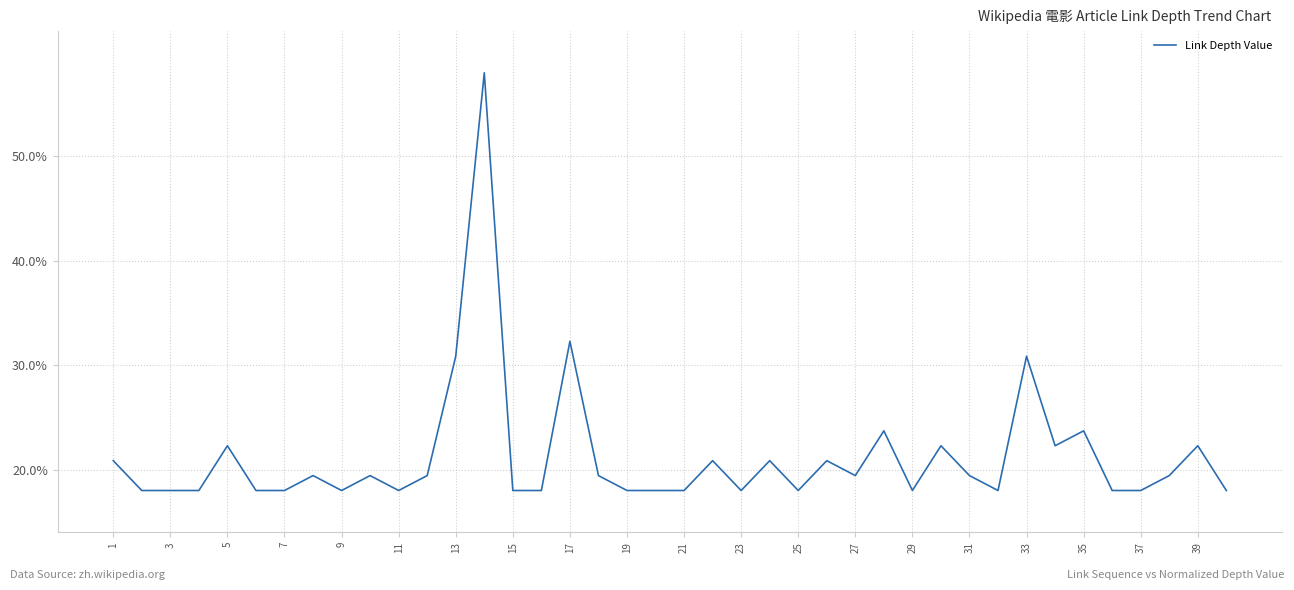

What is the difference between the maximum and minimum values?

40.0